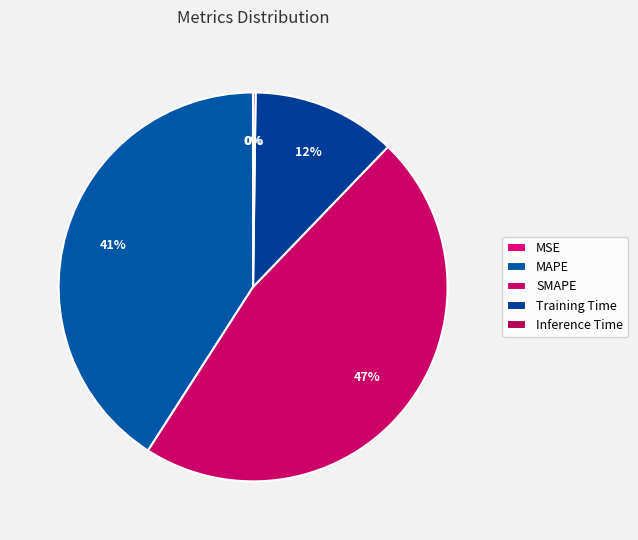

Is there a majority slice in this chart?

No